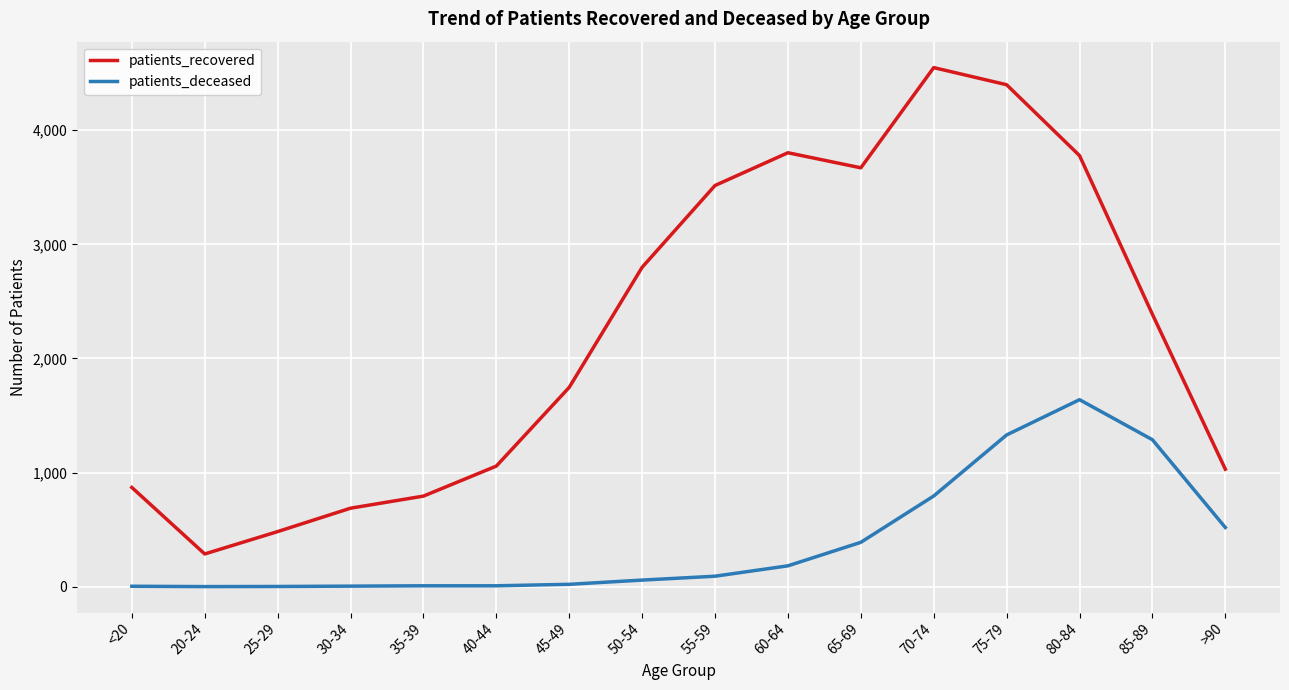

Rank the series by their average value, from lowest to highest.

patients_deceased, patients_recovered